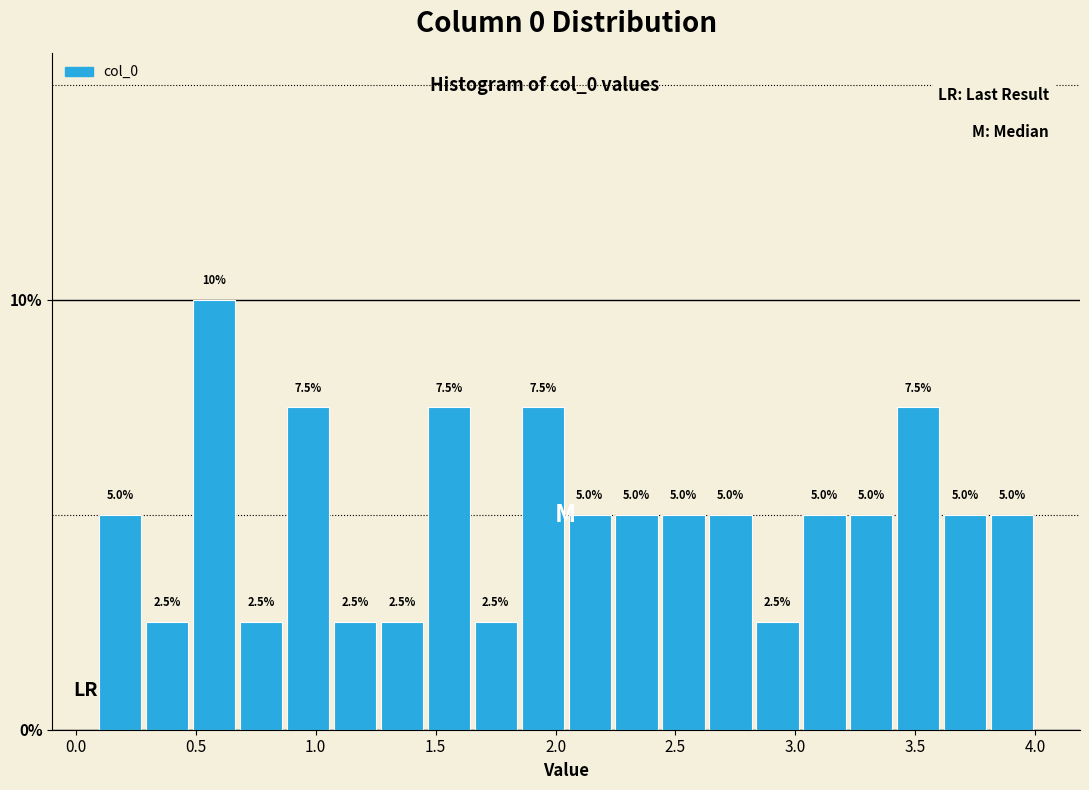

Read against the x-axis, roughly where is the centre of the tallest bar?

0.60